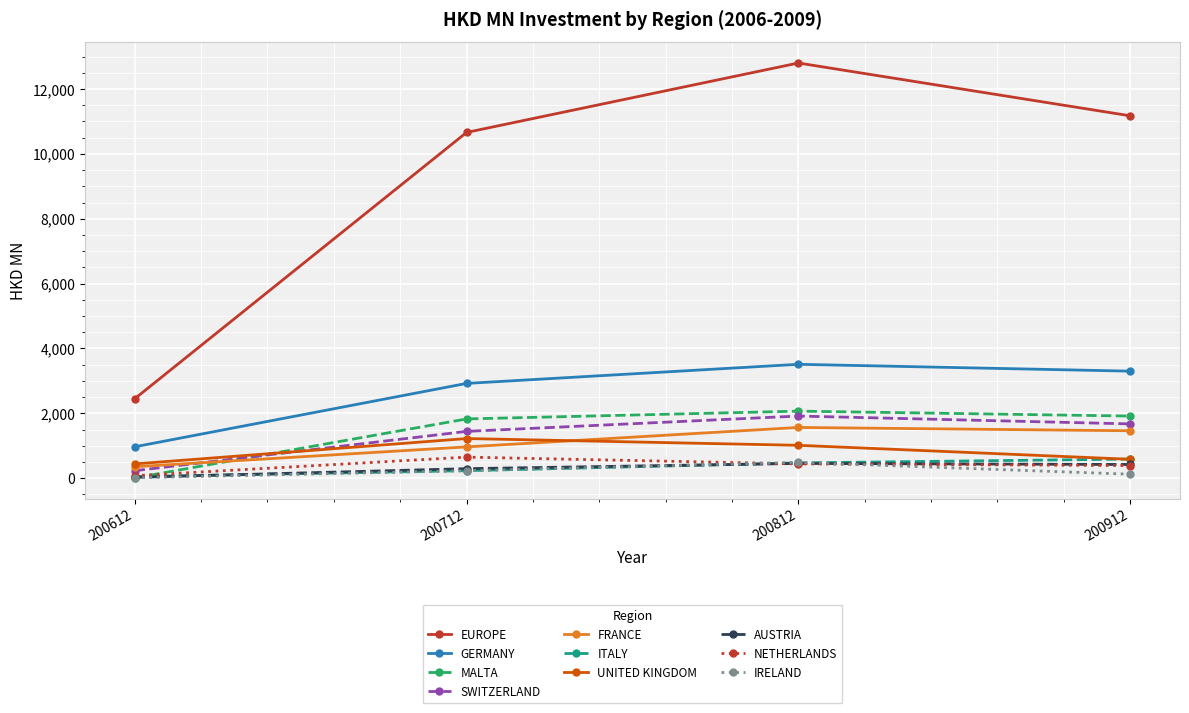

At which category is the sum across all series the highest?

200812